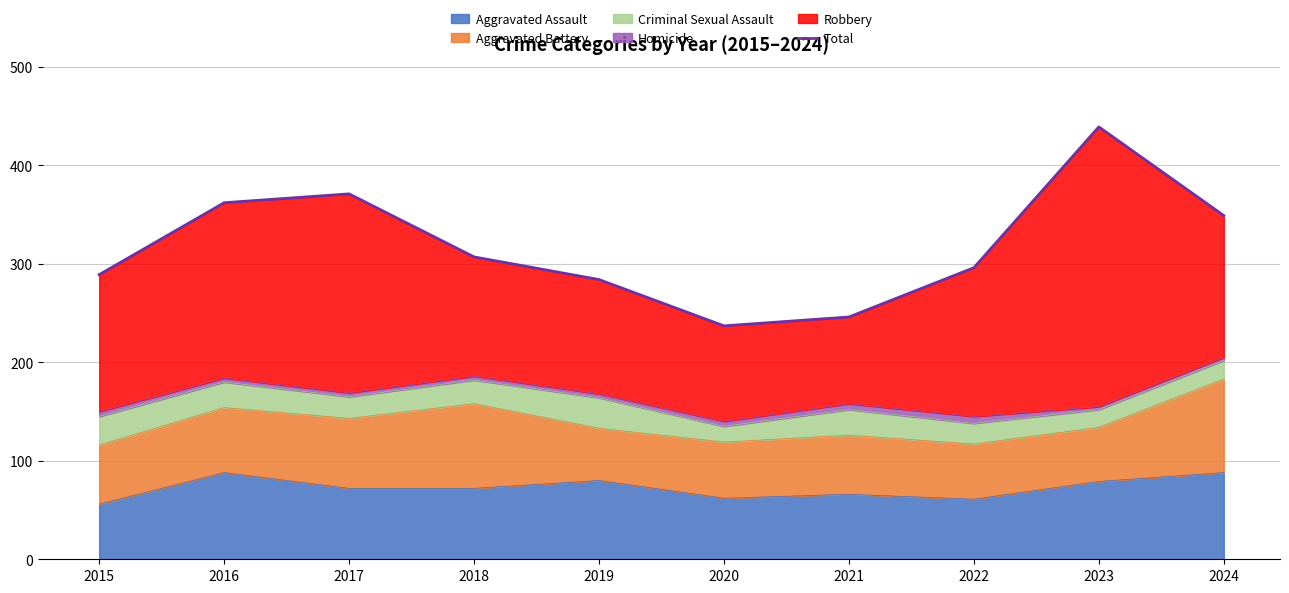

The value of Aggravated Assault at 2018 is 72. True or false?

True